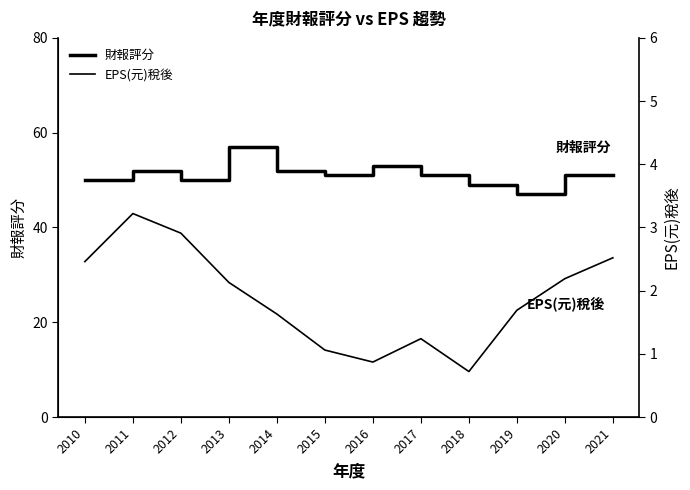

How many data points in 財報評分 are above 51?

4